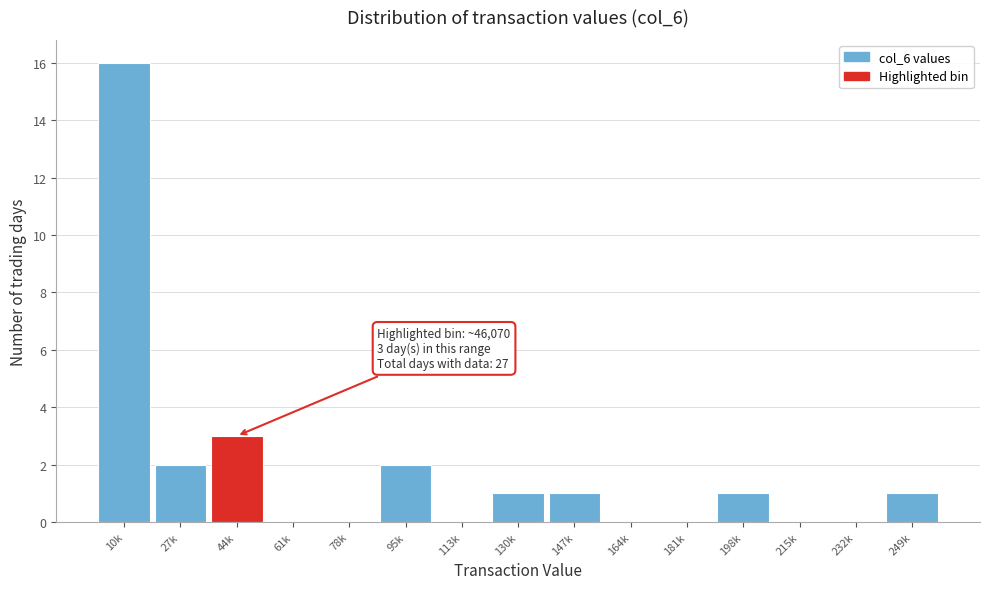

Reading left to right, what are all the values shown in this chart?

10k=16	27k=2	44k=3	61k=0	78k=0	95k=2	113k=0	130k=1	147k=1	164k=0	181k=0	198k=1	215k=0	232k=0	249k=1